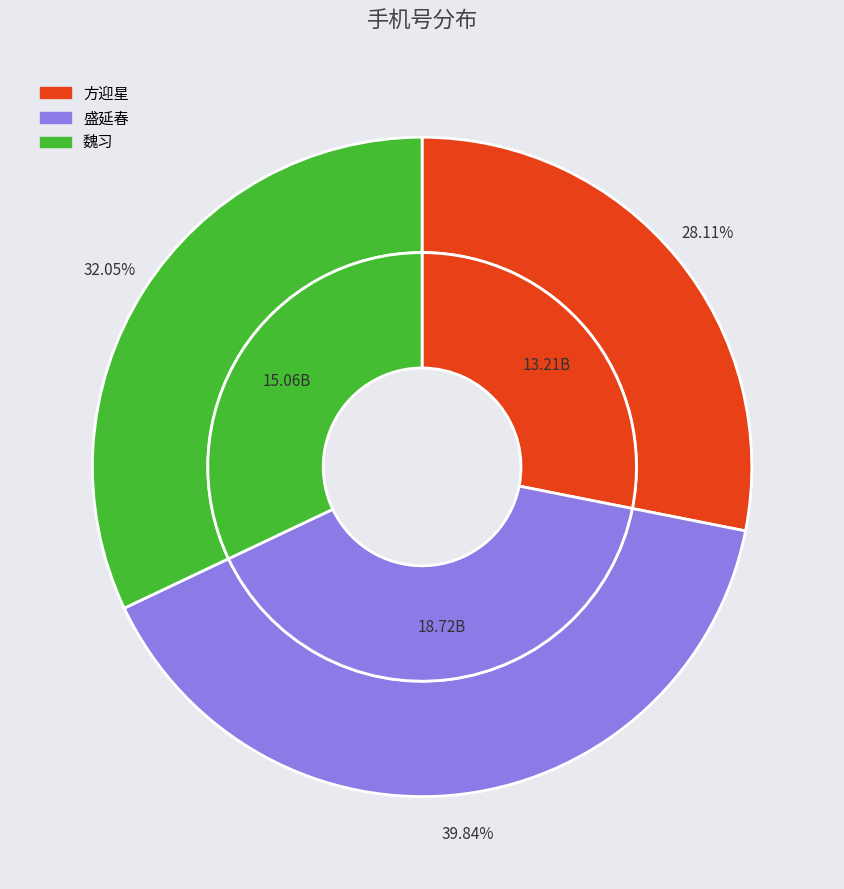

Does any single category account for the majority?

No